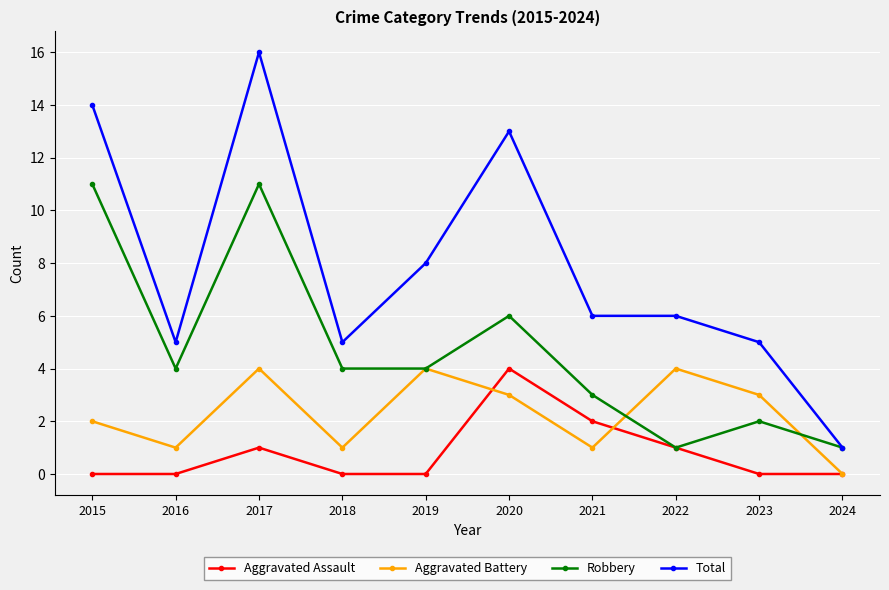

Rank the series by their average value, from highest to lowest.

Total, Robbery, Aggravated Battery, Aggravated Assault